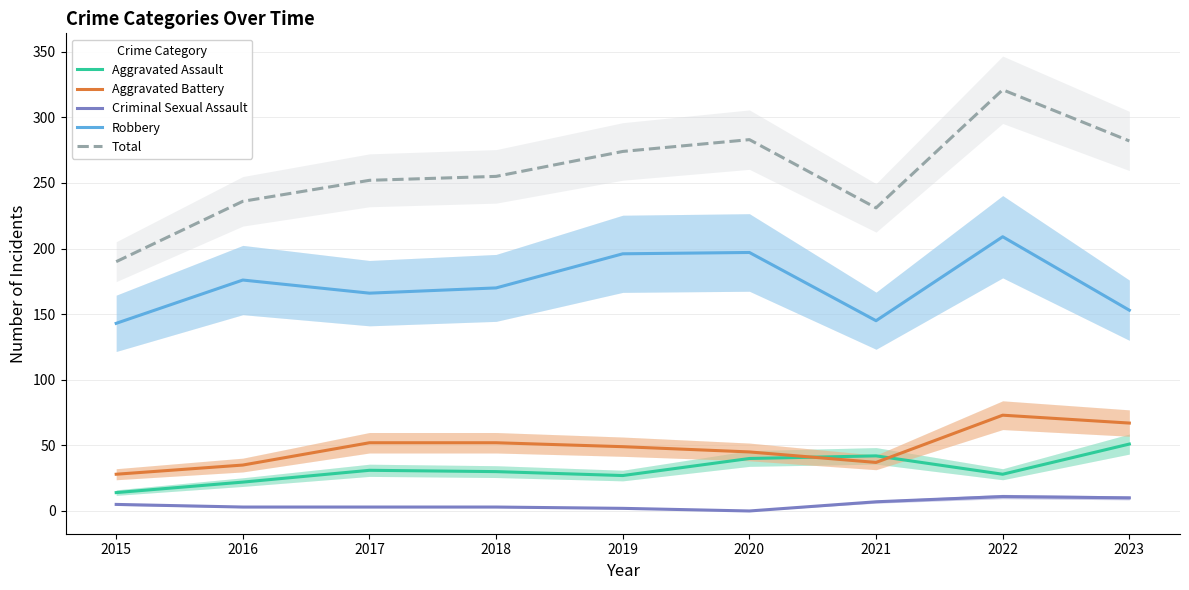

True or false: Aggravated Assault has a value of 42 at 2021.

True